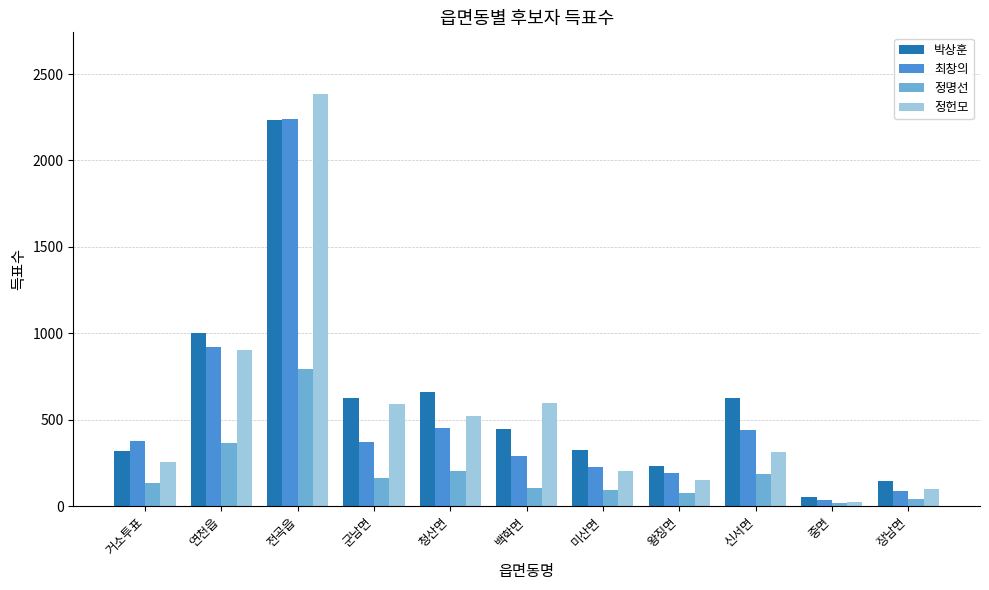

How many data points in 박상훈 are less than 444?

5